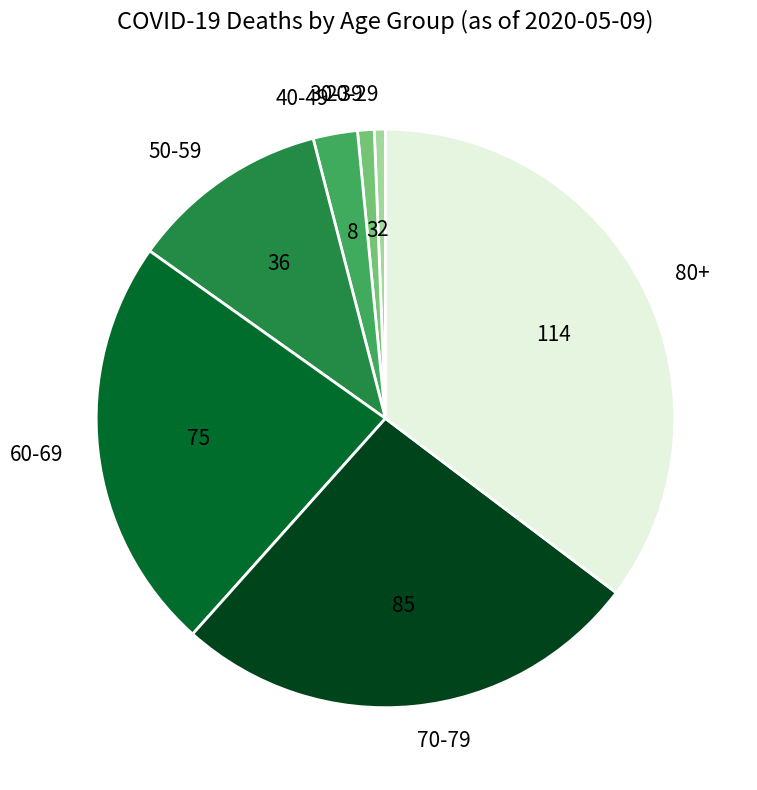

Is there a majority slice in this chart?

No